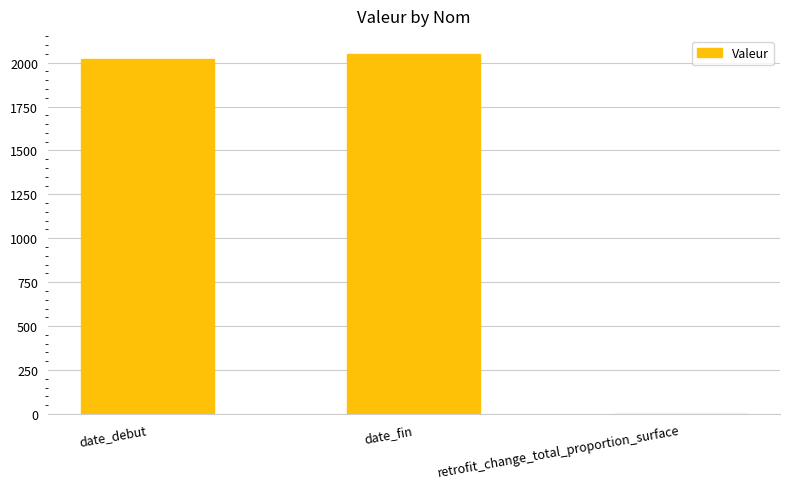

What is the sum of the values at date_fin and date_debut?

4070